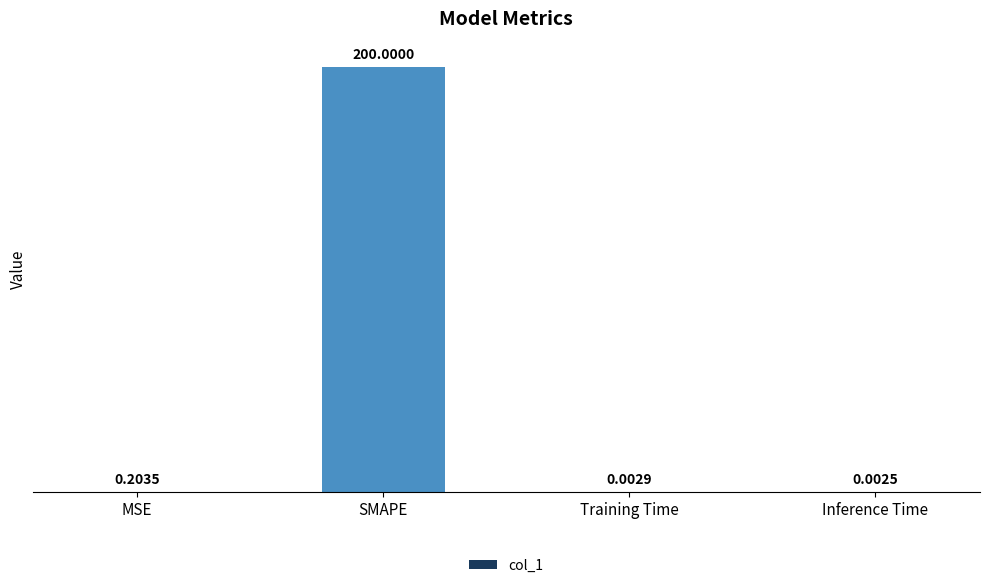

Which has a higher value, Training Time or SMAPE?

SMAPE